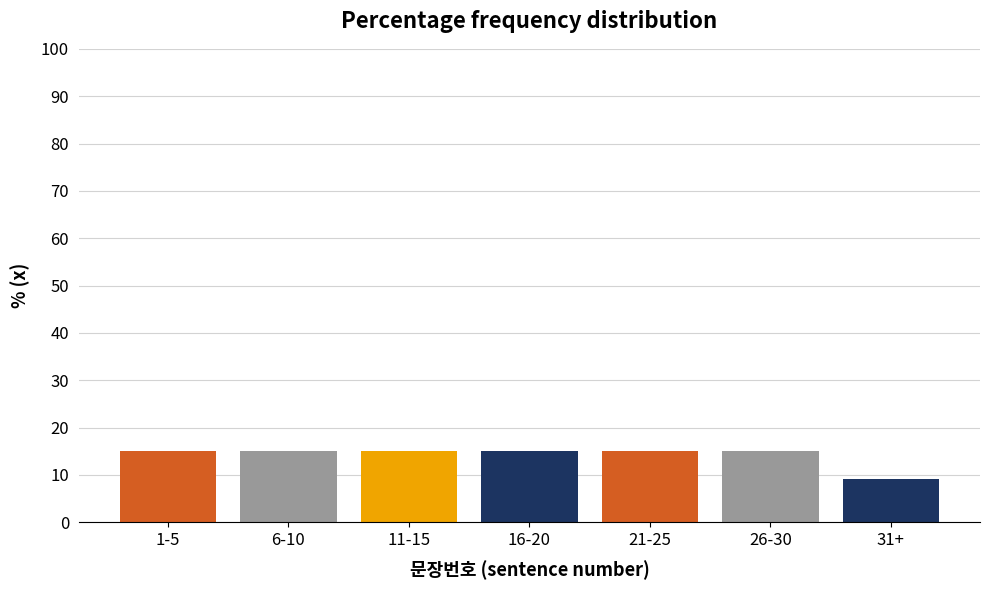

Reading left to right, what are all the values shown in this chart?

1-5=15.2	6-10=15.2	11-15=15.2	16-20=15.2	21-25=15.2	26-30=15.2	31+=9.1